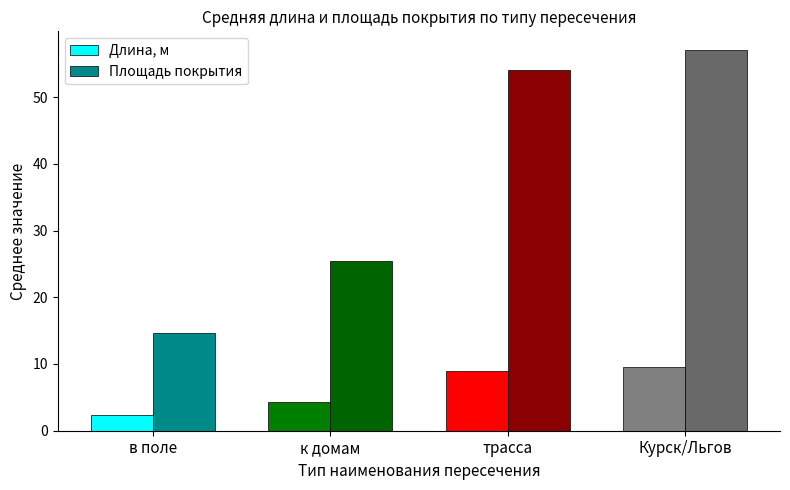

How many data points does each series have?

4